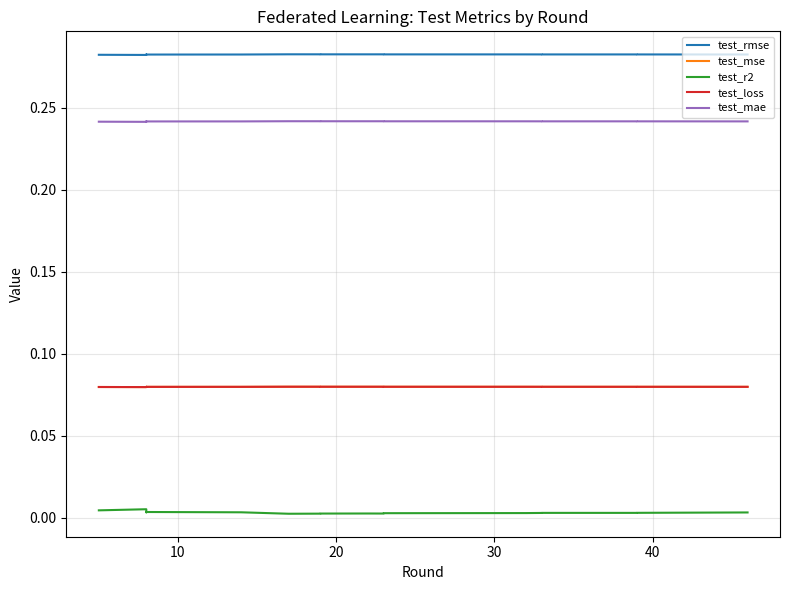

How many test_mae values are between 0 and 1?

20